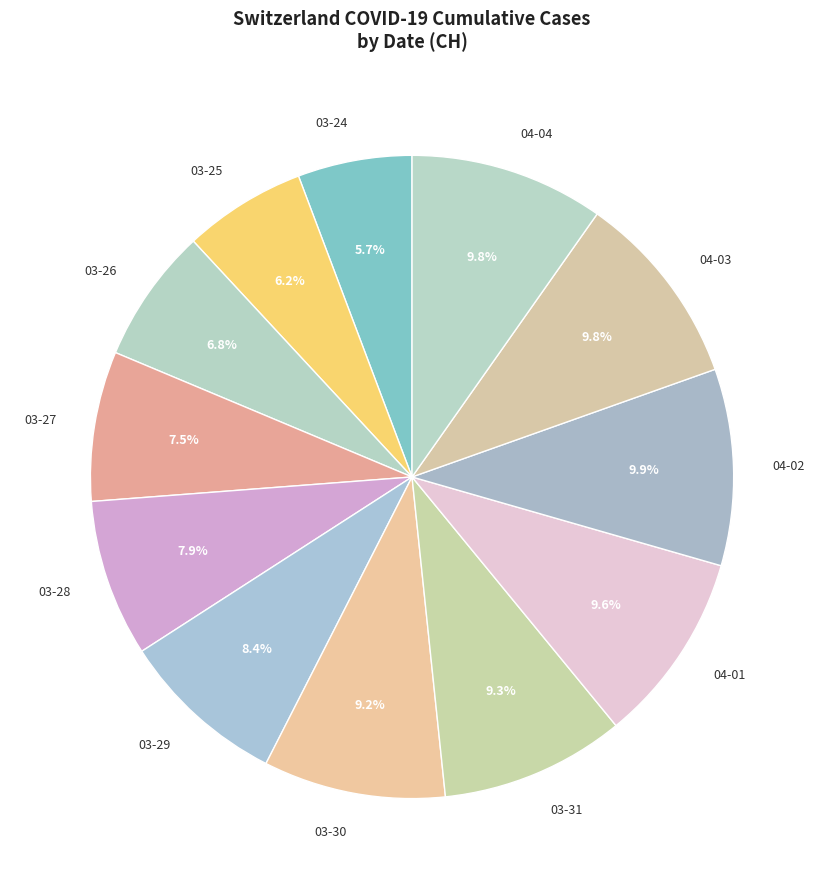

Count the number of slices in the pie.

12